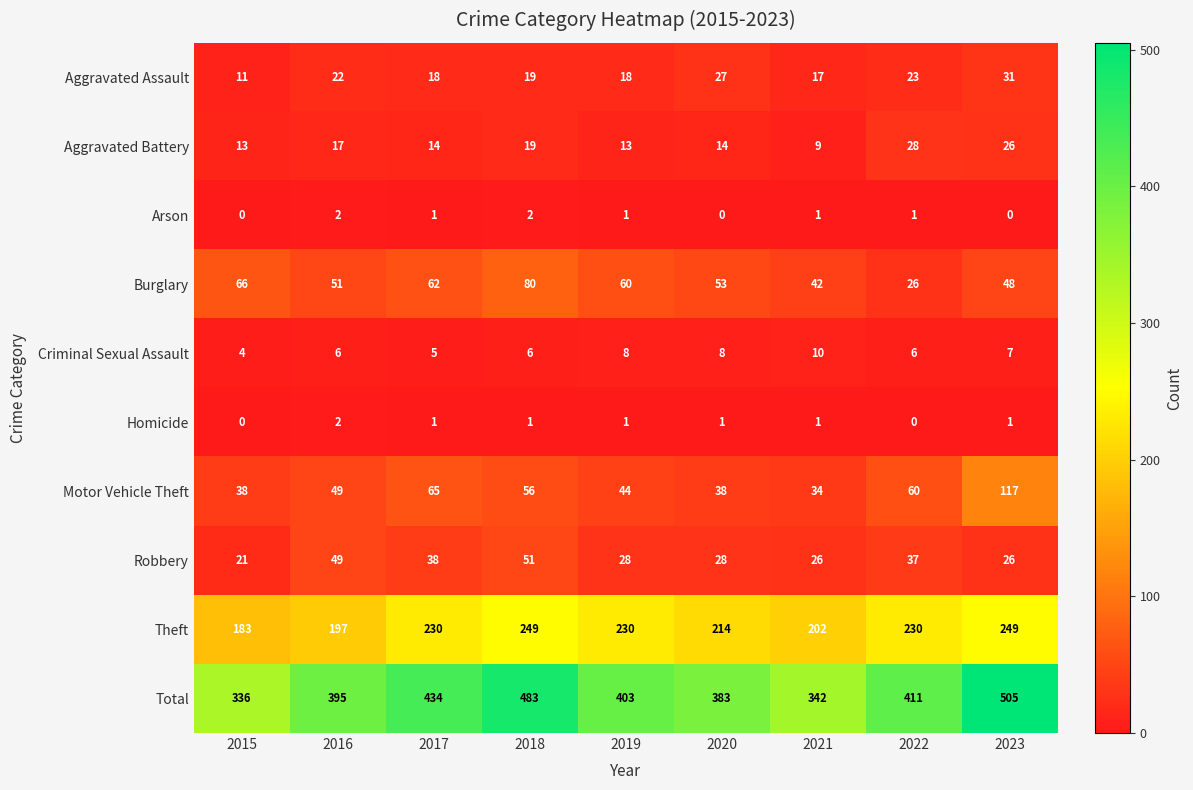

The value of Burglary at 2017 is 37. True or false?

False